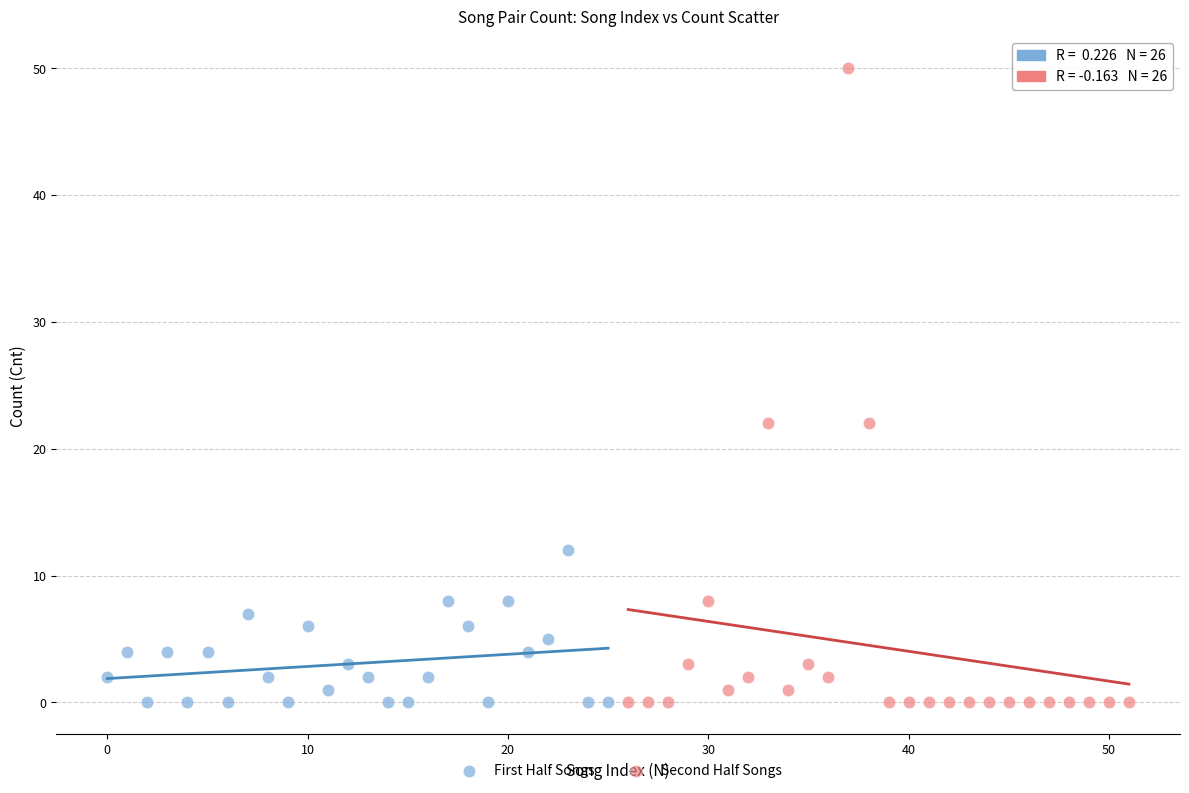

What are all the series names shown in the legend?

First Half Songs, Second Half Songs